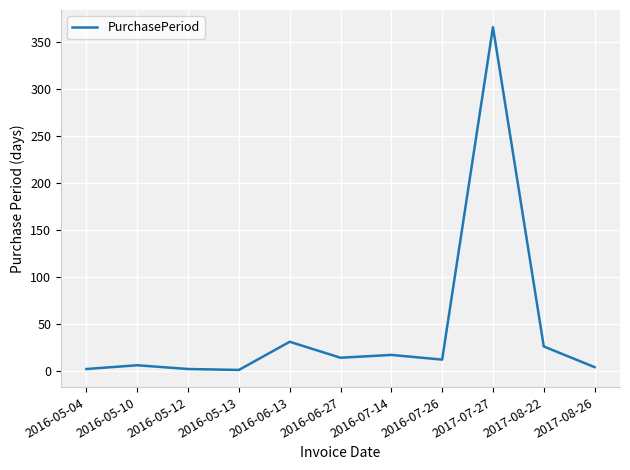

What is the maximum value shown in the chart?

366